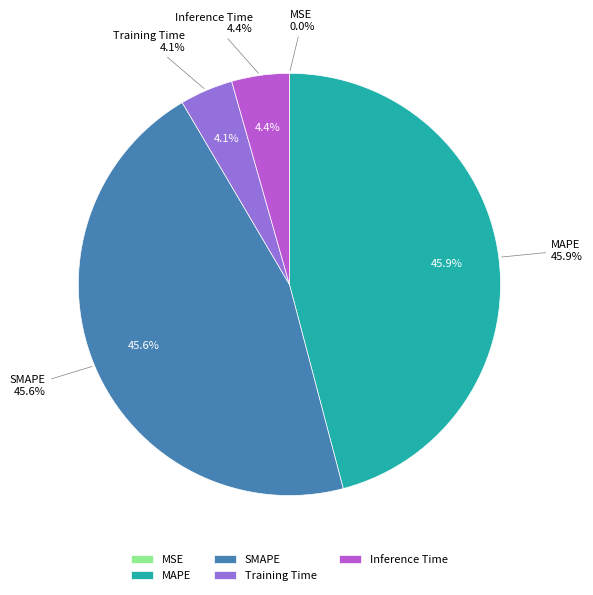

Is Training Time the majority of the pie?

No